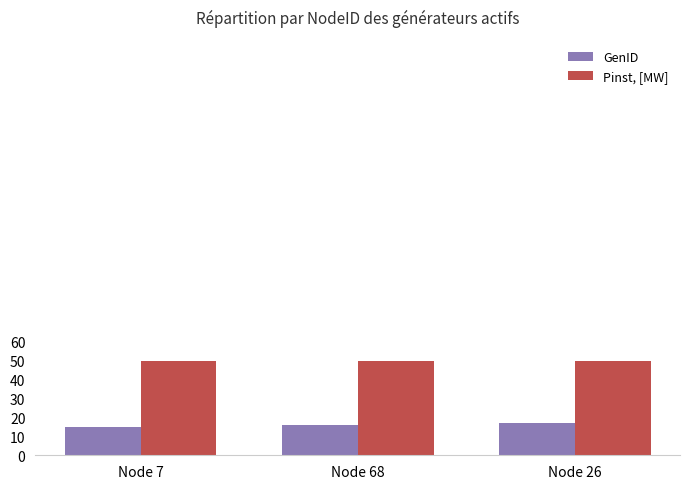

How many bars are there in each group?

2